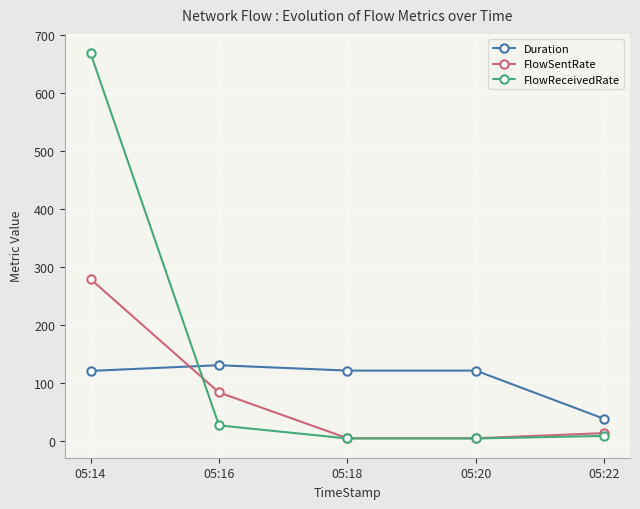

Between 05:14 and 05:18, which series saw the biggest shift?

FlowReceivedRate